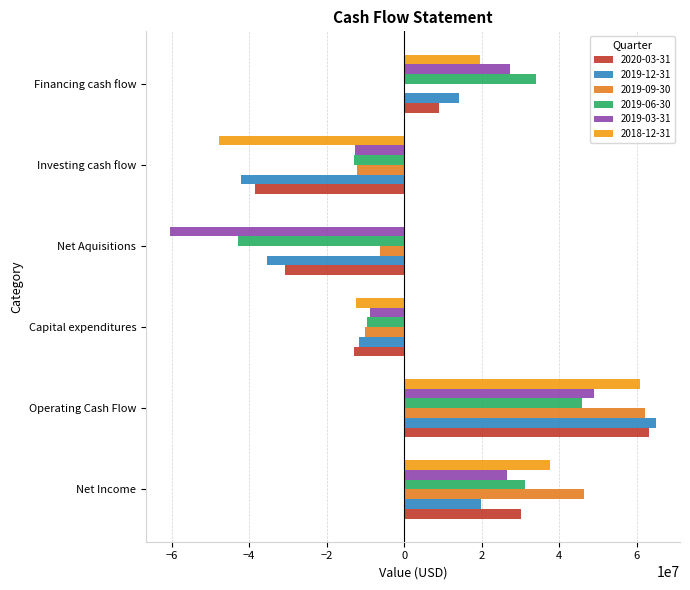

How many data points does each series have?

6